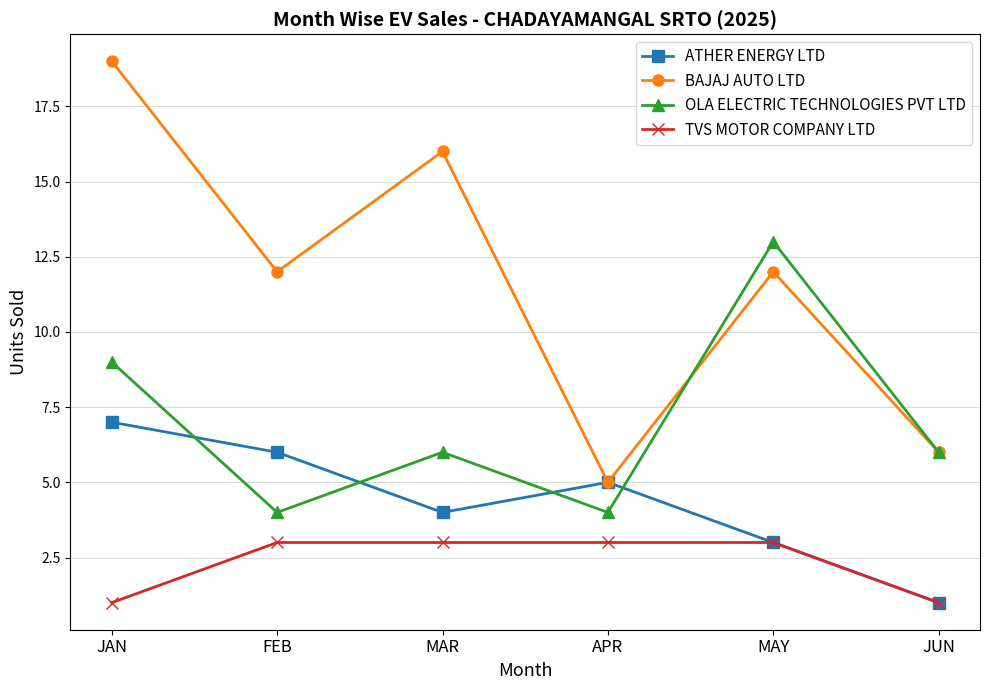

True or false: ATHER ENERGY LTD and OLA ELECTRIC TECHNOLOGIES PVT LTD intersect in this chart.

True